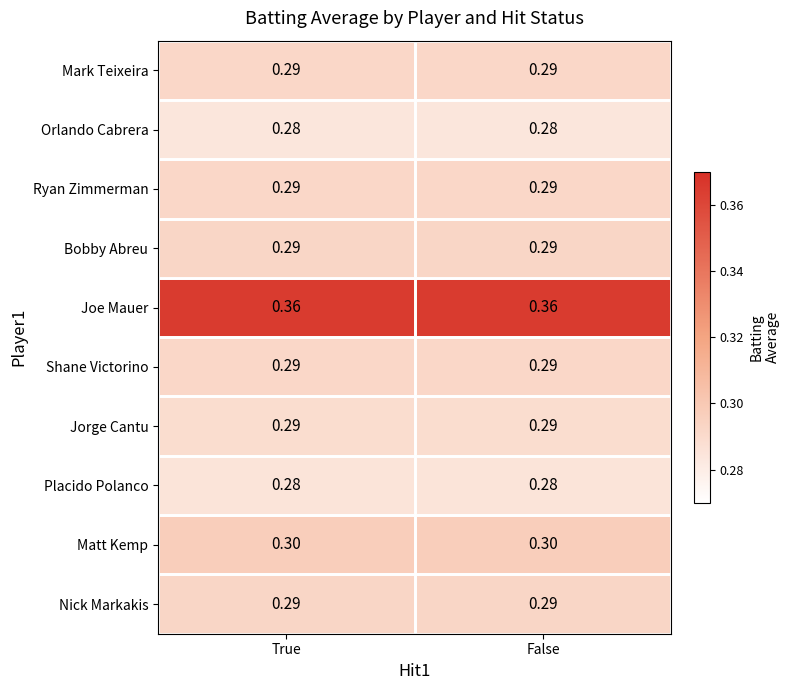

Which series has the largest total across all categories?

Joe Mauer